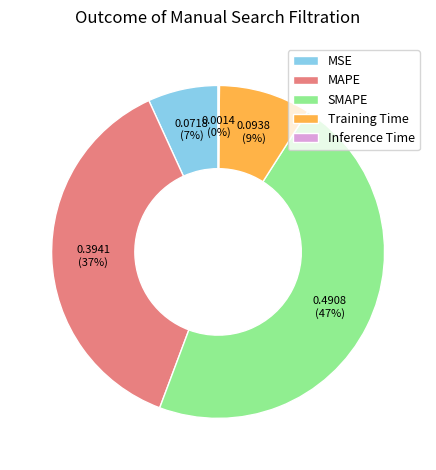

Is it true that SMAPE is 47% of the pie?

True